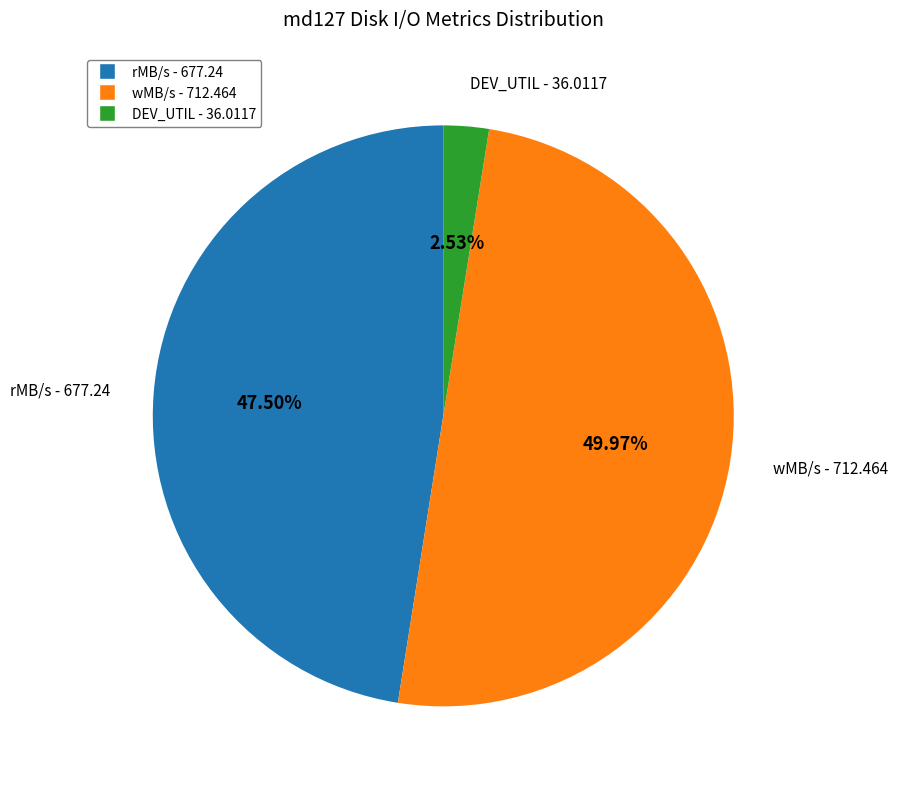

Which slice is the smallest?

DEV_UTIL